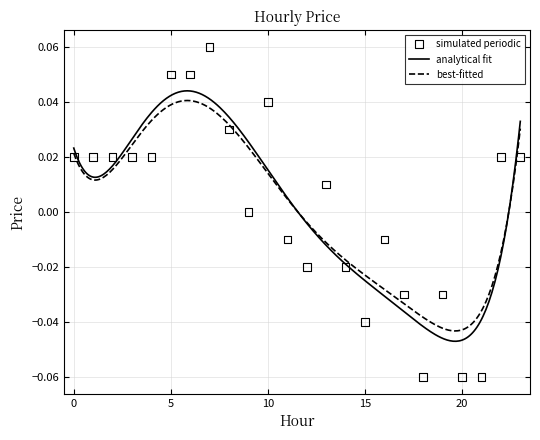

Which has a higher value, 20 or 18?

20